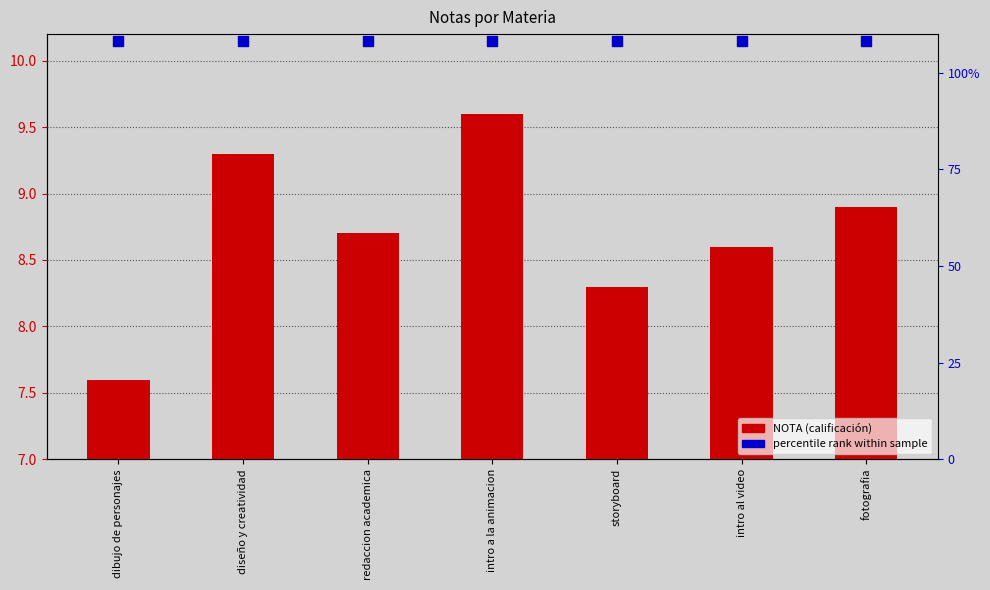

At how many categories does at least one series exceed 10?

7